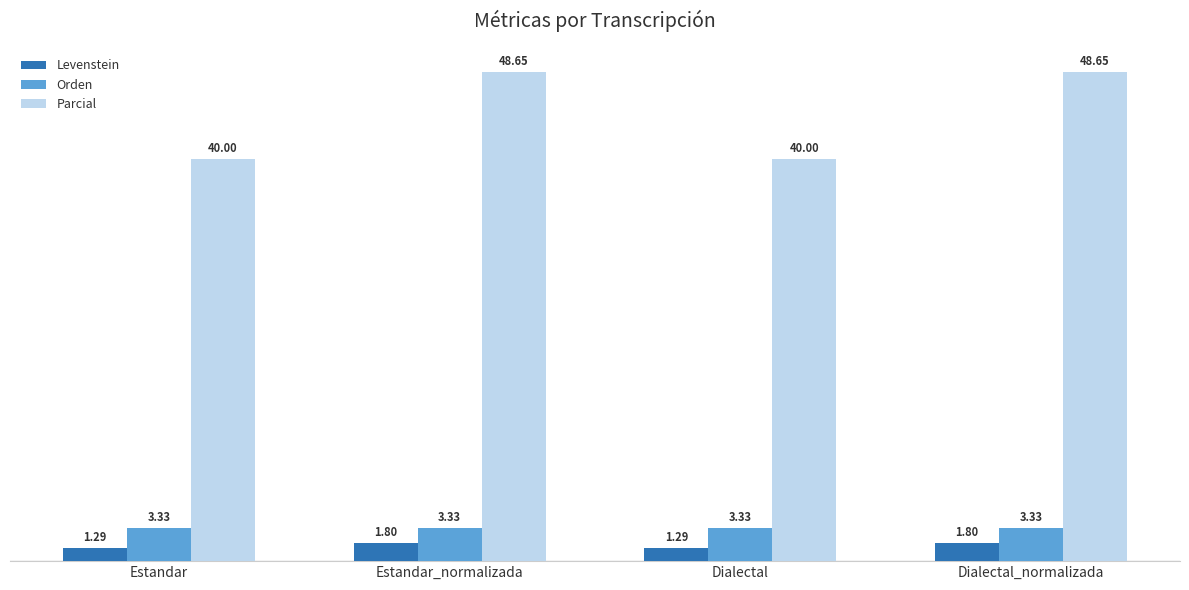

Which series has the widest spread of values?

Parcial